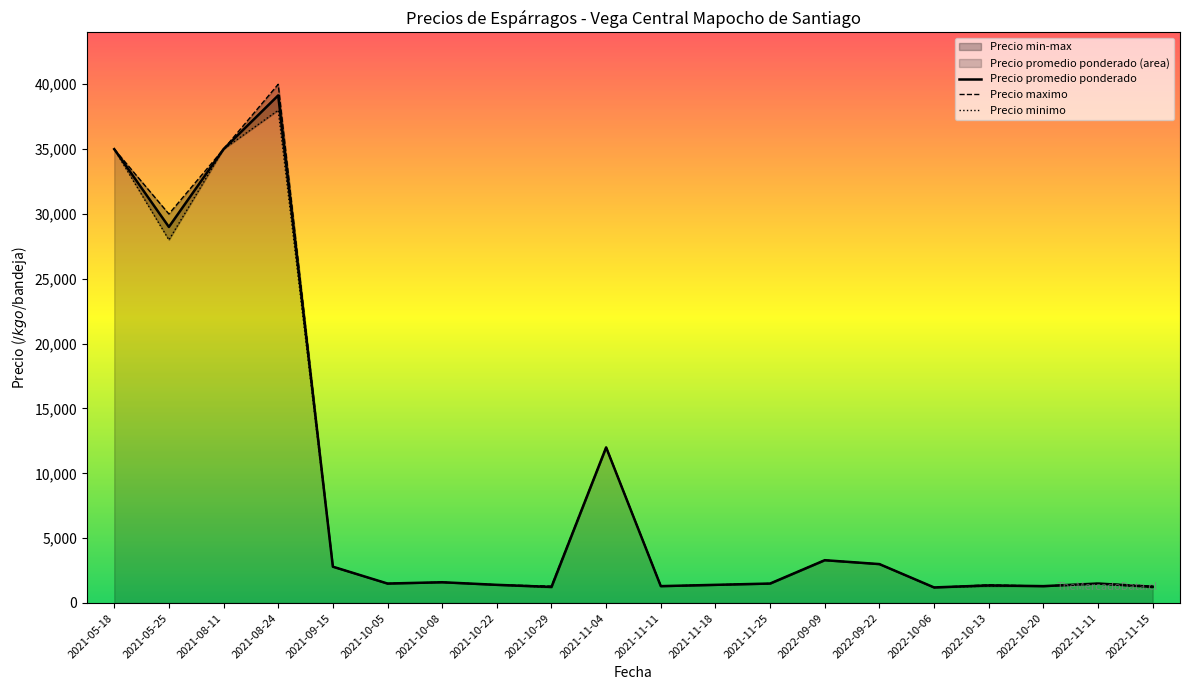

Which series has the largest range (max minus min)?

Precio maximo